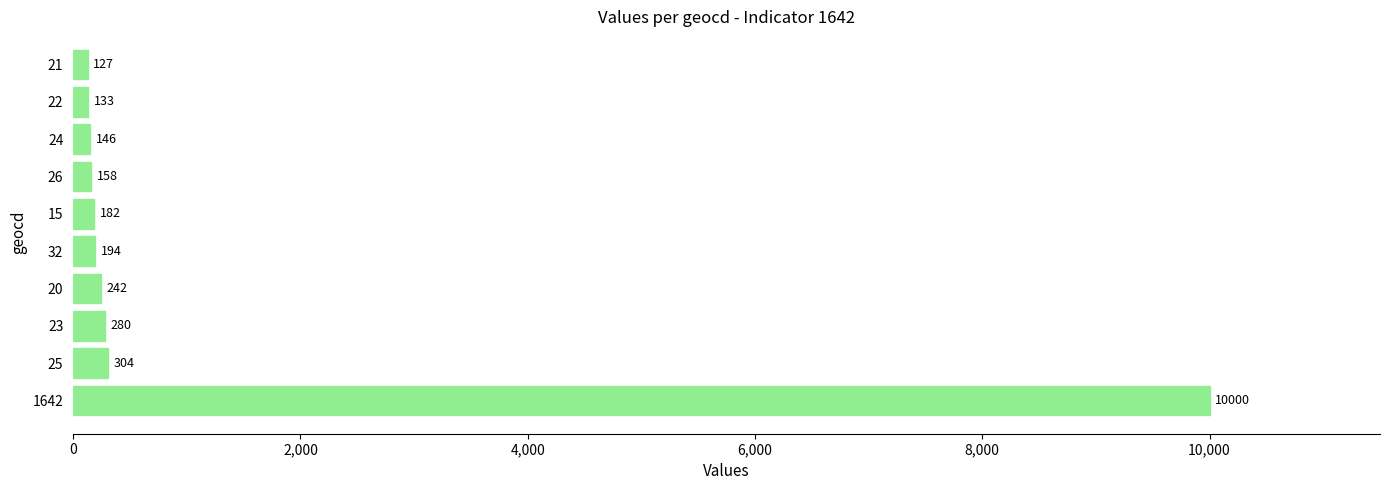

Reading bottom to top, list all the values displayed in this chart.

10000	304	280	242	194	182	158	146	133	127